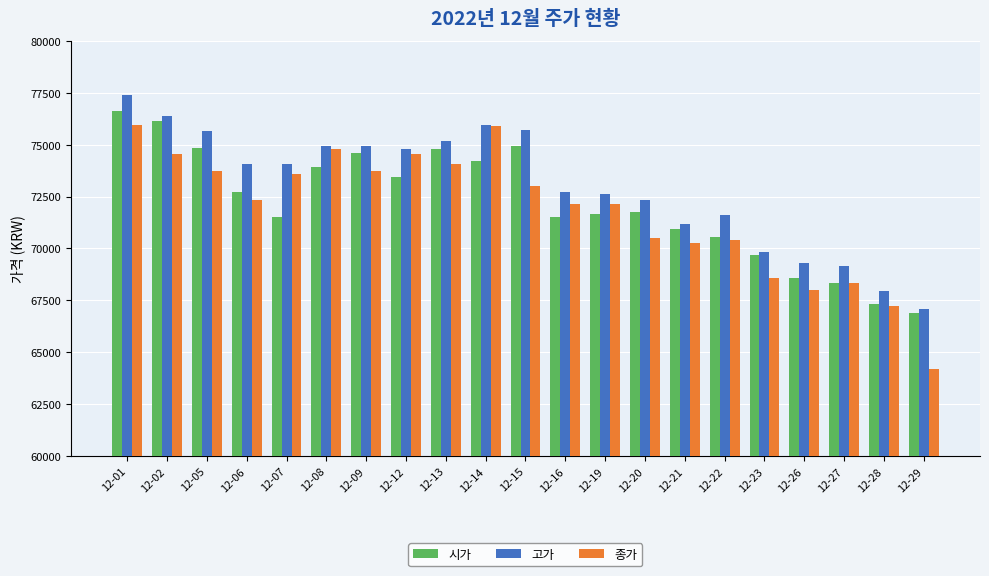

Does the chart contain any negative values?

No